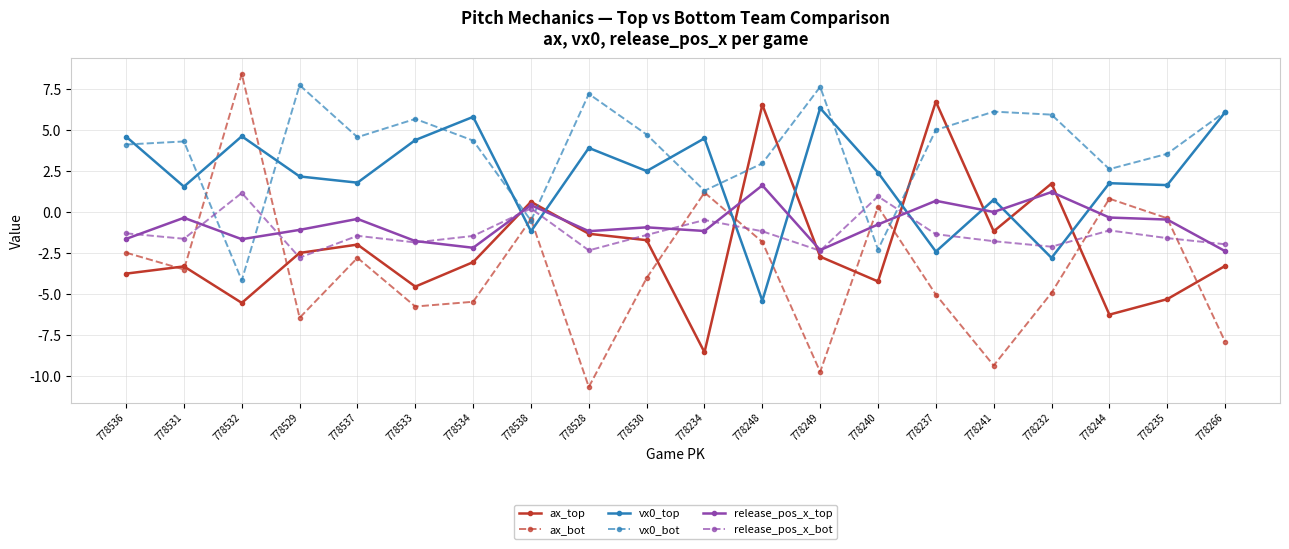

At which category does release_pos_x_top reach its first local valley?

778532